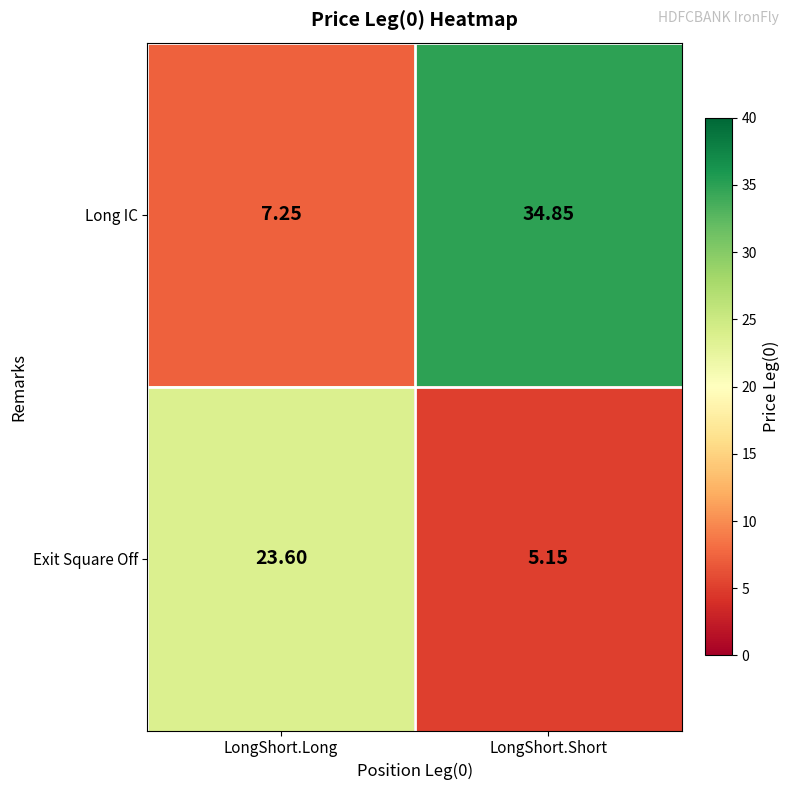

List the series in order of their peak value, highest first.

Long IC, Exit Square Off